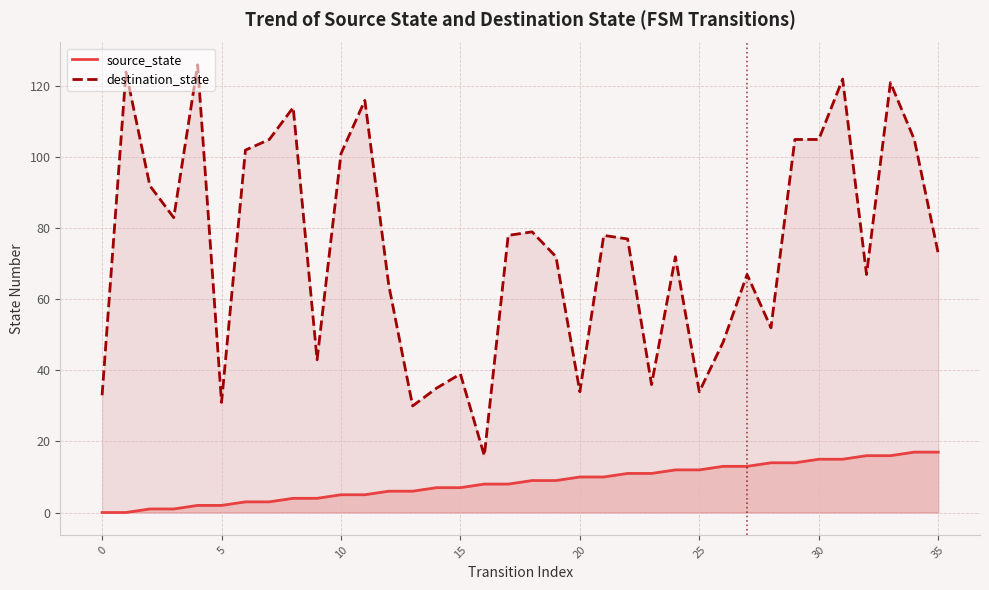

Rank the series by their maximum value, from highest to lowest.

destination_state, source_state